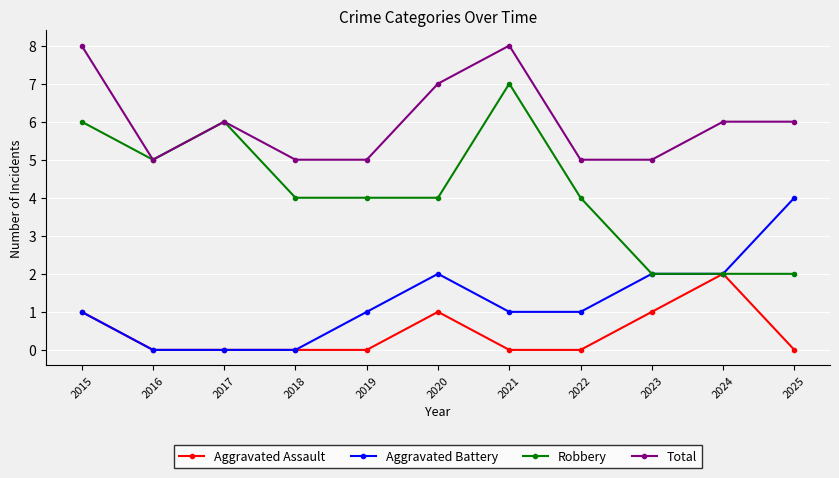

The Robbery series shows 1 at 2023. True or false?

False